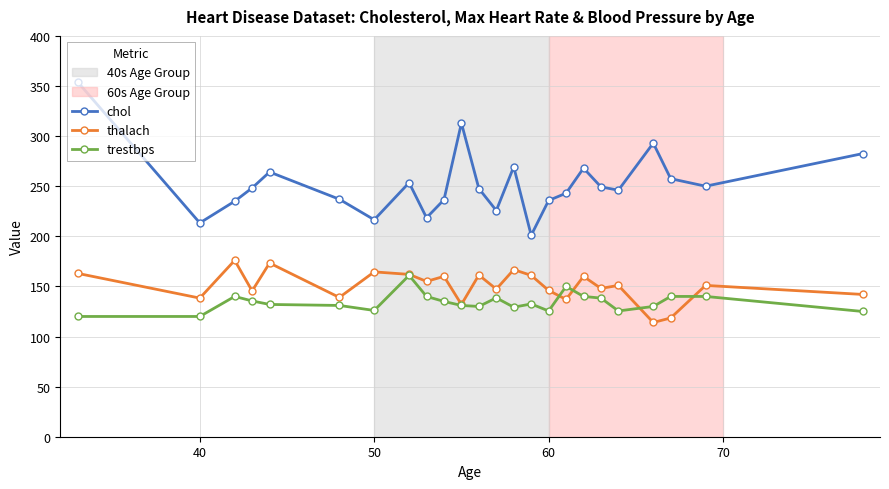

How many categories are shown in the chart?

24